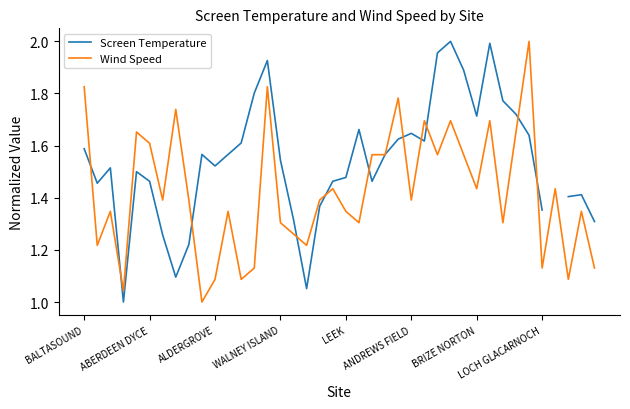

How many lines are shown in the chart?

2